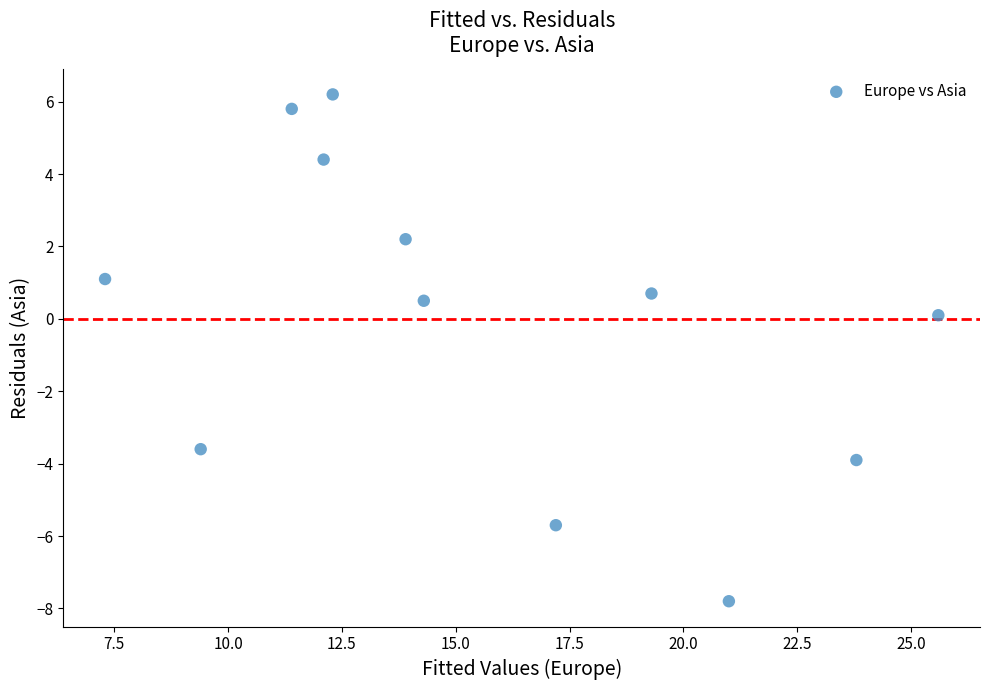

What is the range of Y values (max minus min)?

14.0